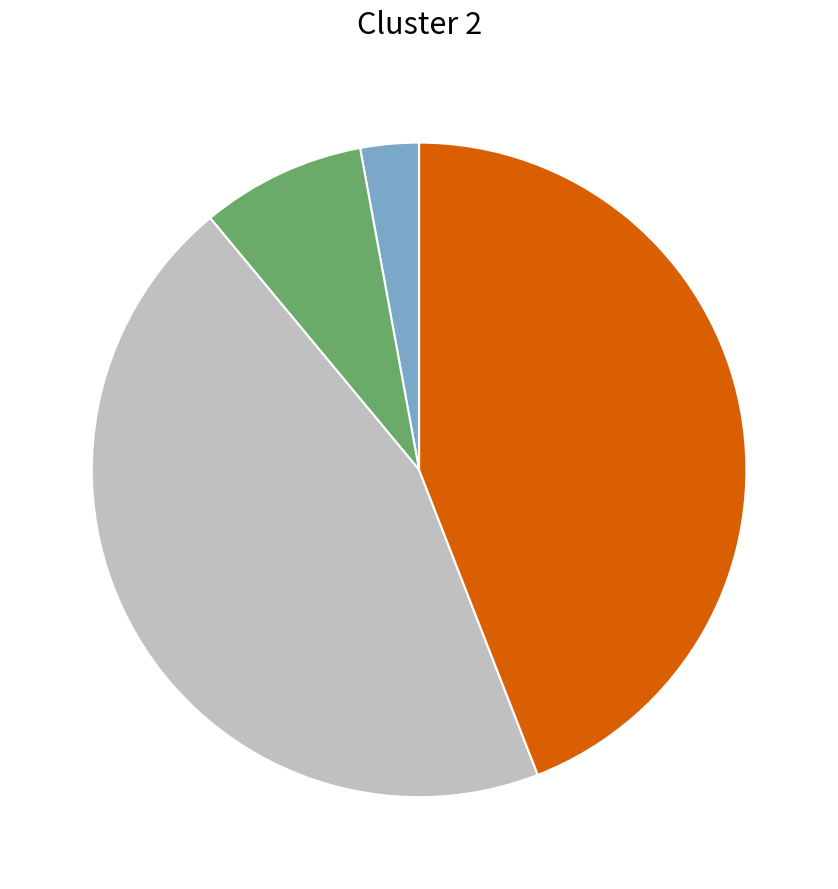

Is there a majority slice in this chart?

No